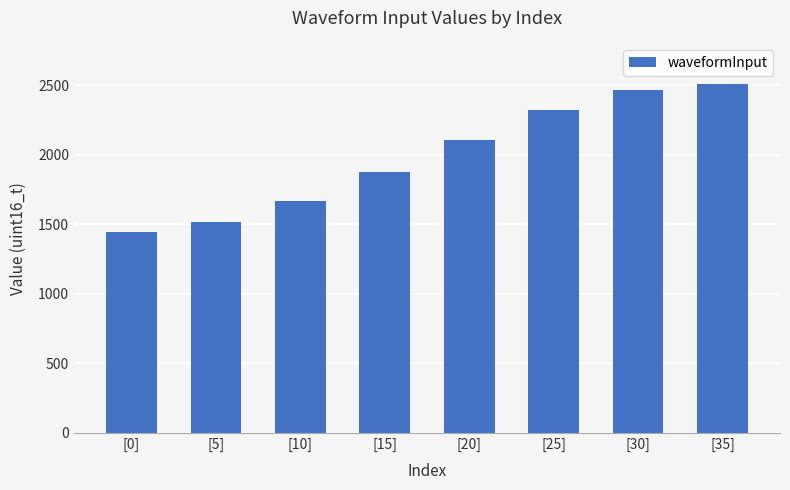

The value at [30] is 2462. True or false?

True